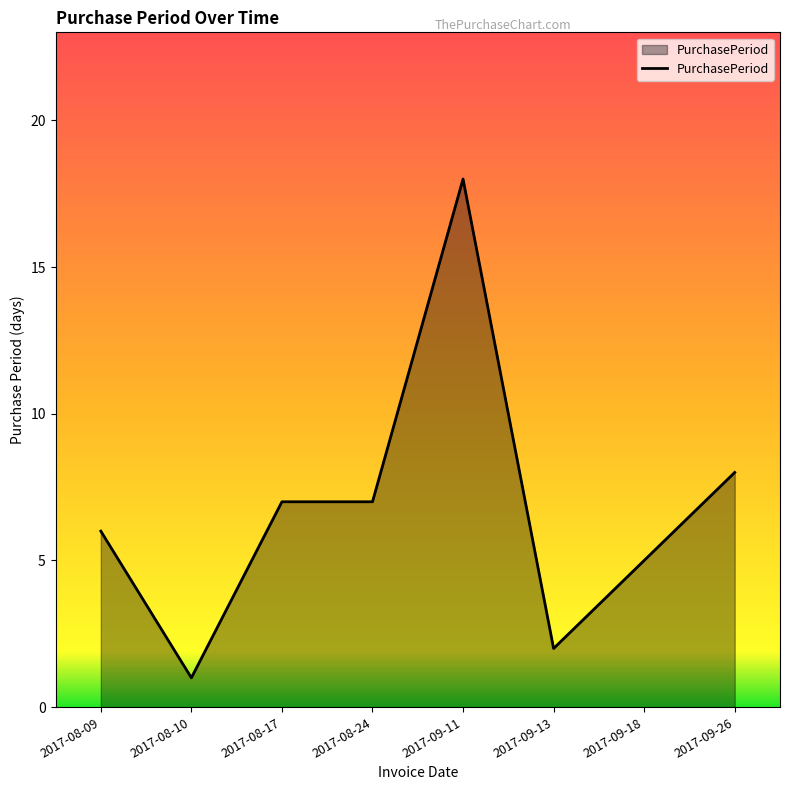

At which category does the data reach its first local valley?

2017-08-10